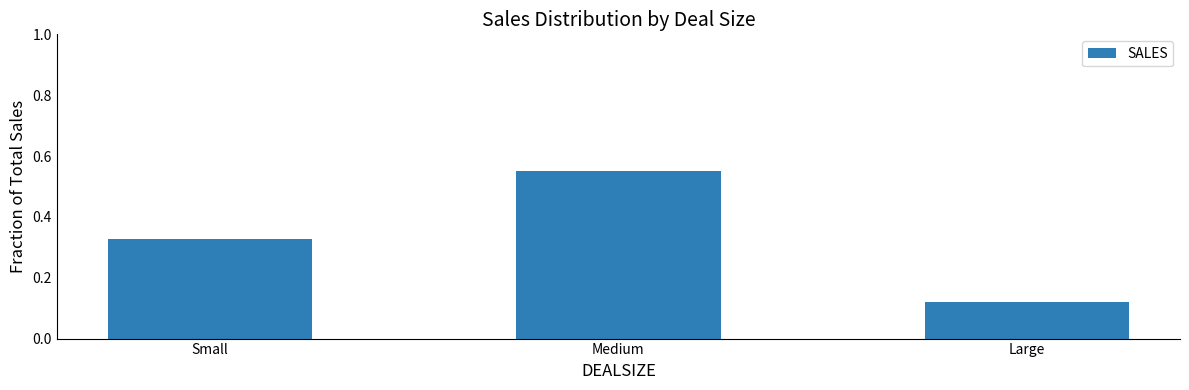

At which category does the chart reach its minimum across all series?

Large